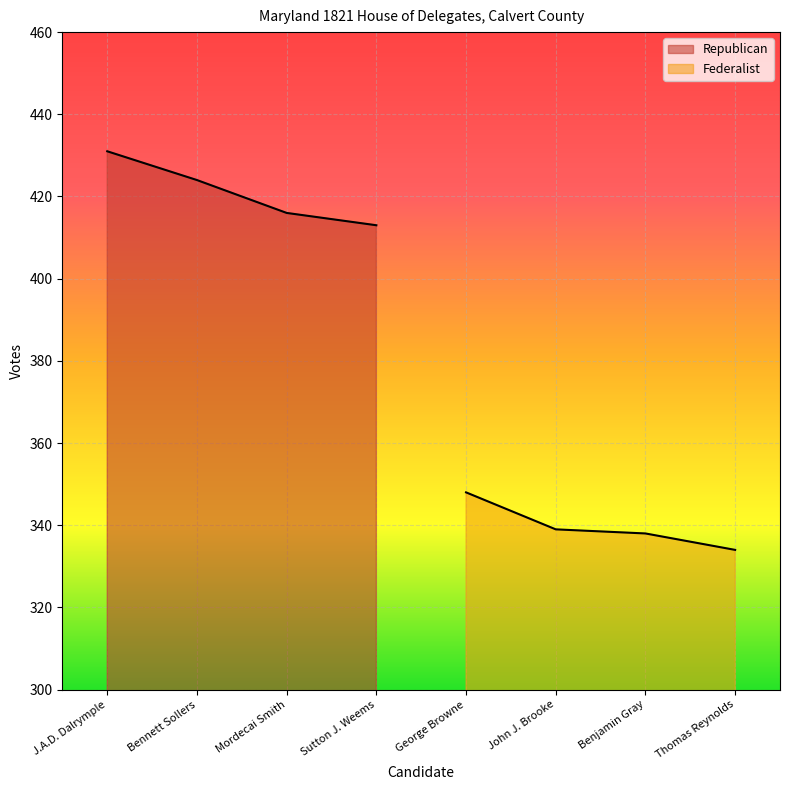

What position from the left is Mordecai Smith?

3